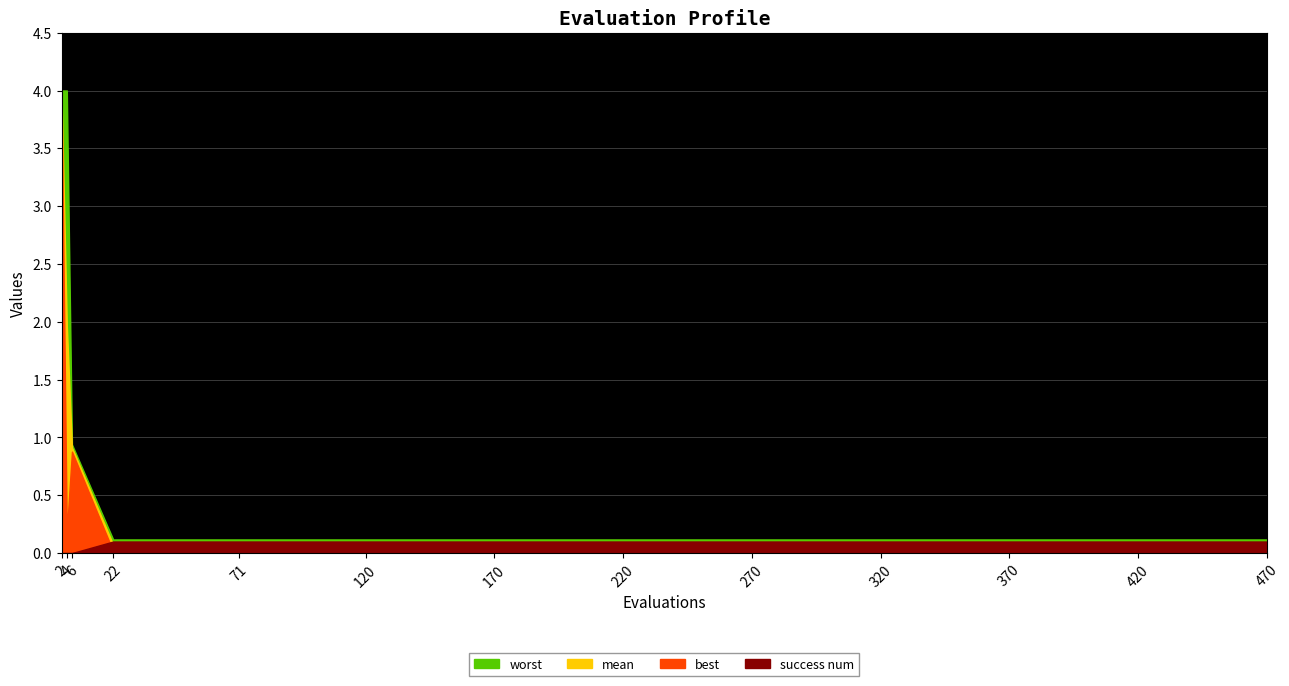

Count the number of categories in the chart.

13